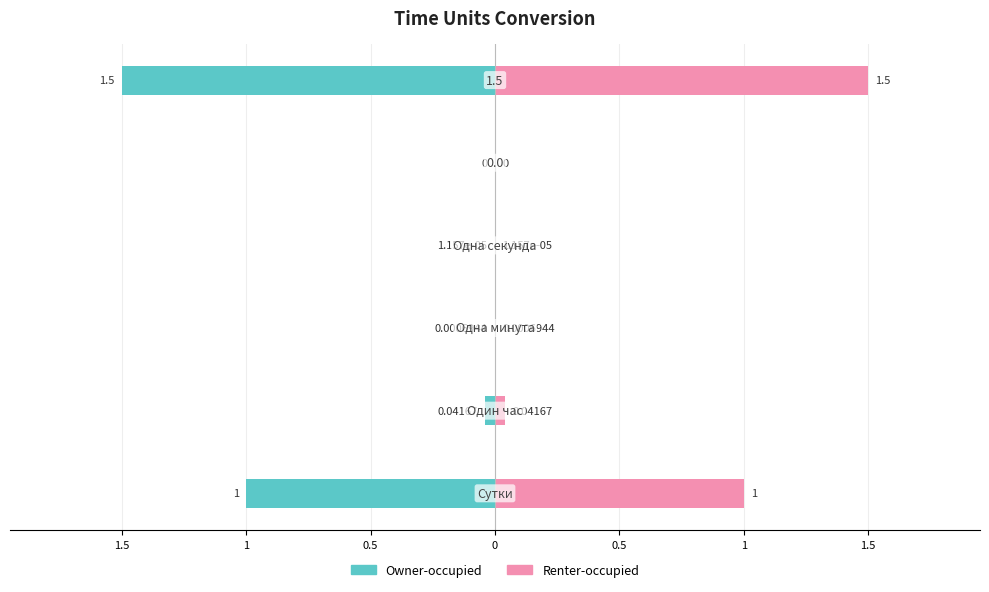

List the series in order of their overall mean, lowest first.

Owner-occupied, Renter-occupied